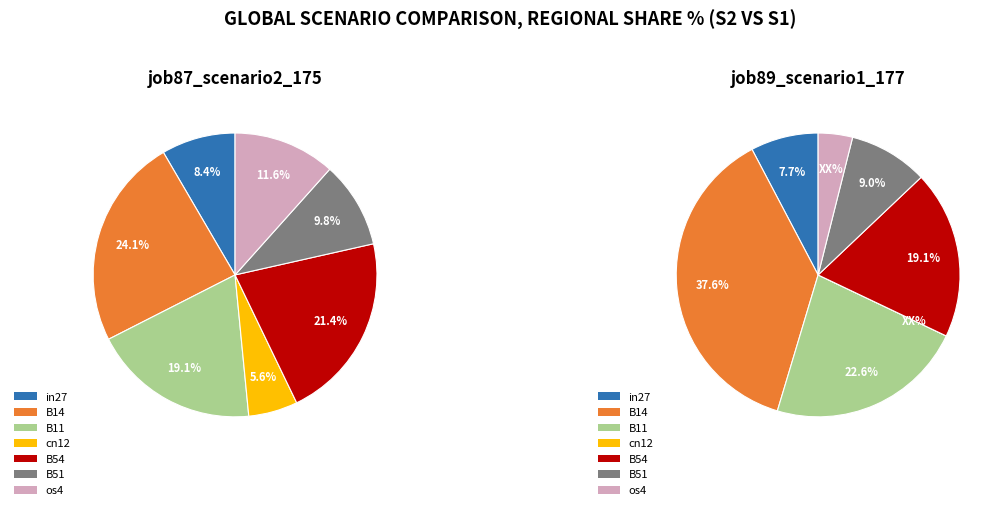

To the nearest percent, what is the difference between the B11 and cn12 slice percentages?

13%